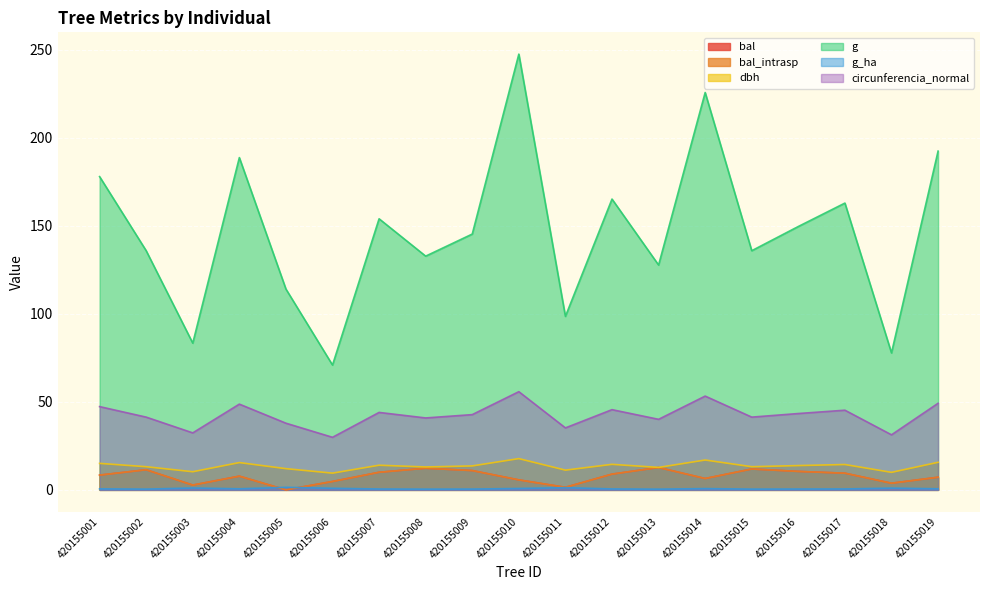

Reading right to left, transcribe all the data shown in this chart.

bal: 7.2	3.8	9.5	10.5	11.8	6.5	12.7	8.9	1.4	5.7	11.0	12.3	10.0	4.8	0.0	7.8	2.7	11.4	8.4
bal_intrasp: 7.2	3.8	9.5	10.5	11.8	6.5	12.7	8.9	1.4	5.7	11.0	12.3	10.0	4.8	0.0	7.8	2.7	11.4	8.4
dbh: 15.7	9.9	14.4	13.8	13.2	16.9	12.8	14.5	11.2	17.8	13.6	13.0	14.0	9.5	12.1	15.5	10.3	13.2	15.1
g: 192.4	77.8	162.9	149.6	135.8	225.7	127.7	165.1	98.5	247.4	145.3	132.7	153.9	70.9	114.0	188.7	83.3	135.8	177.9
g_ha: 0.6	1.0	0.5	0.5	0.4	0.7	0.4	0.5	1.2	0.8	0.5	0.4	0.5	0.9	1.4	0.6	1.1	0.4	0.6
circunferencia_normal: 49.2	31.3	45.2	43.4	41.3	53.2	40.1	45.5	35.2	55.8	42.7	40.8	44.0	29.9	37.9	48.7	32.4	41.3	47.3